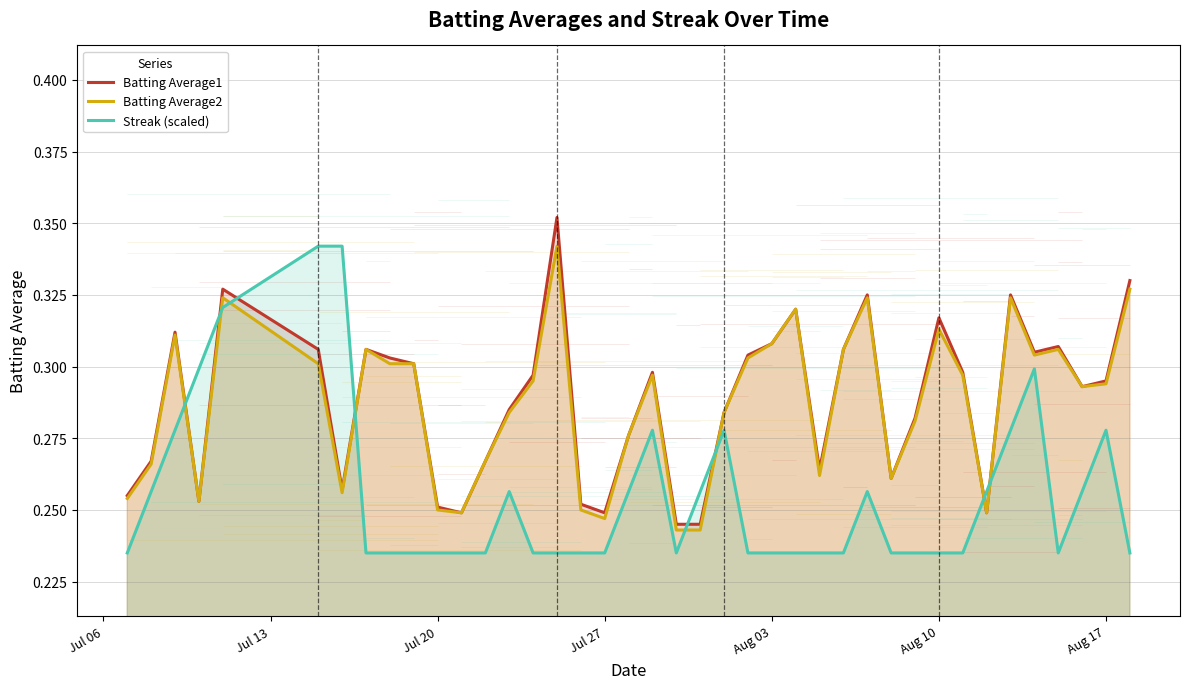

How many Batting Average1 values are between 0 and 1?

40